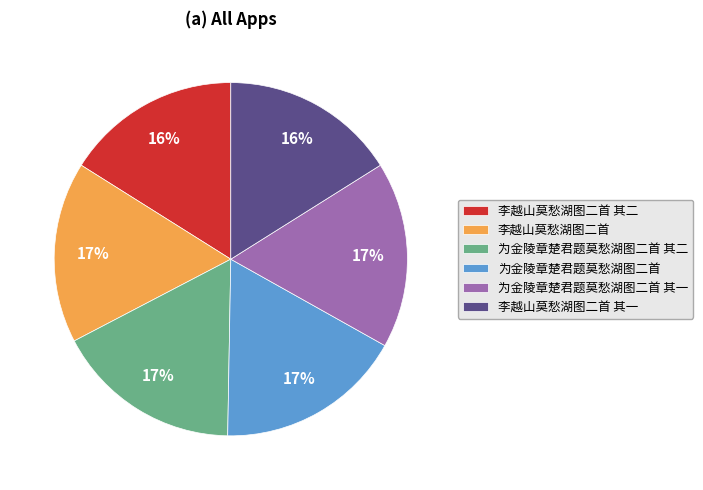

Is 李越山莫愁湖图二首 the majority of the pie?

No